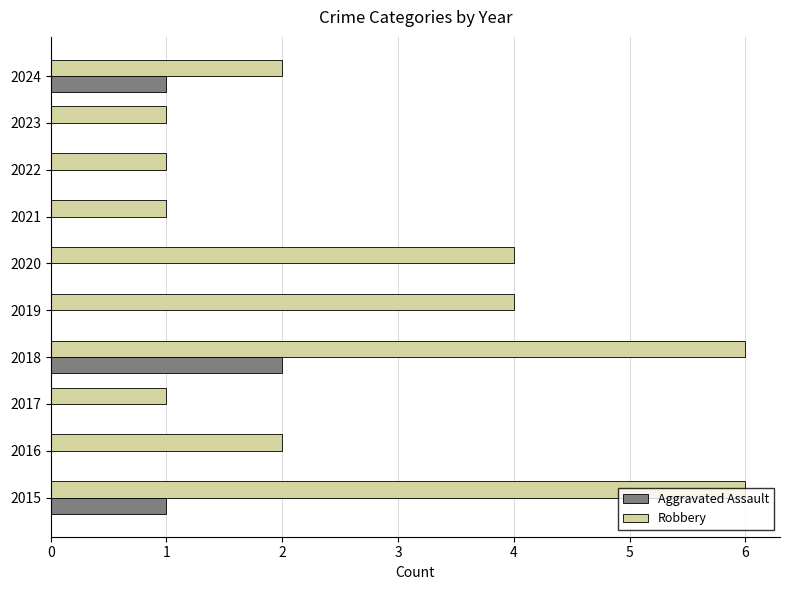

What is the sum of all Aggravated Assault values?

4